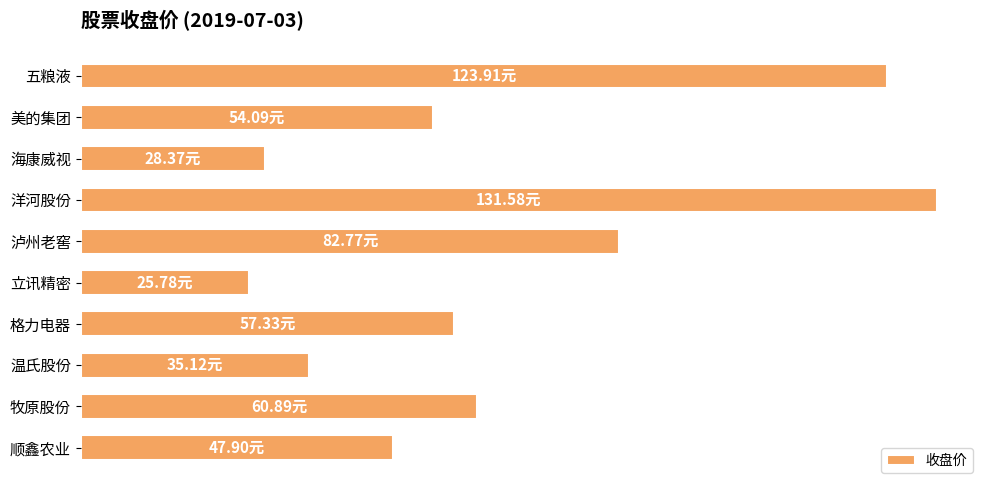

Does the chart contain any negative values?

No